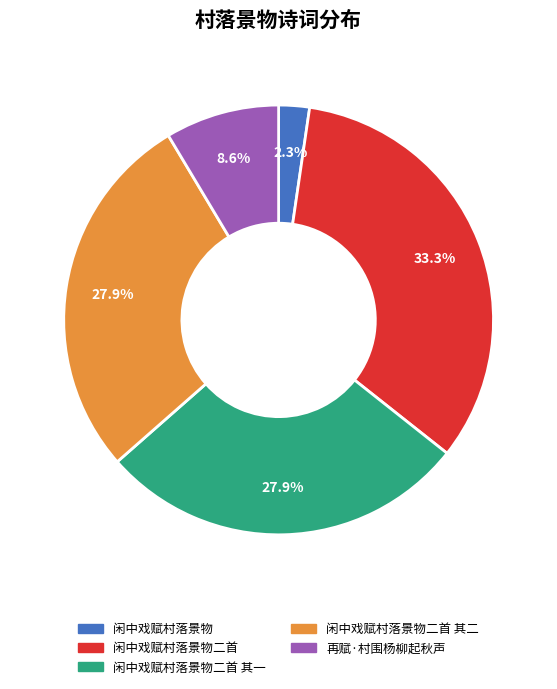

Is there a majority slice in this chart?

No